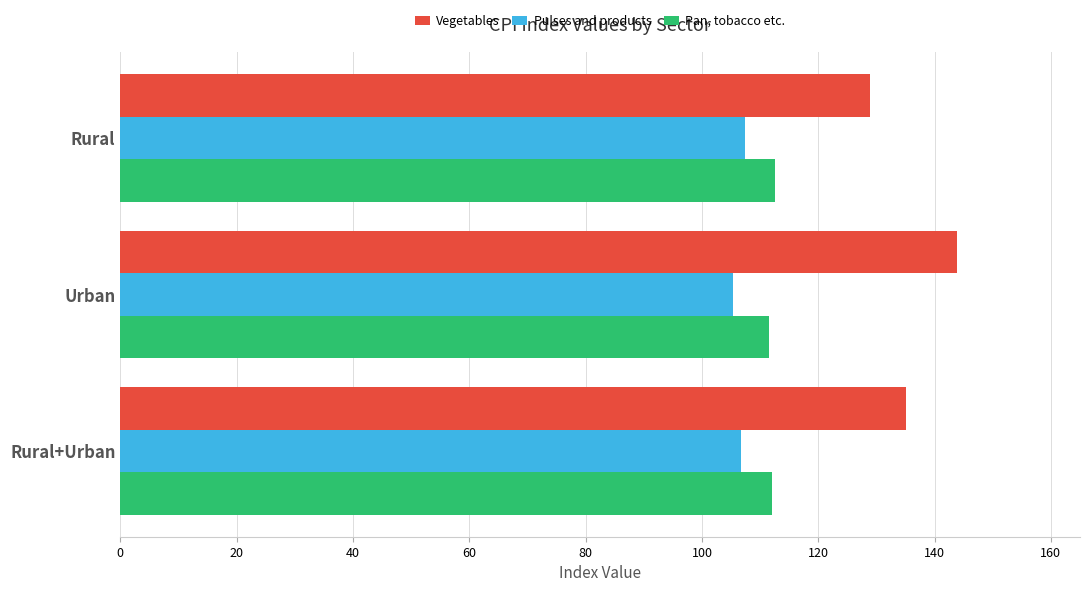

Which series has the largest total across all categories?

Vegetables